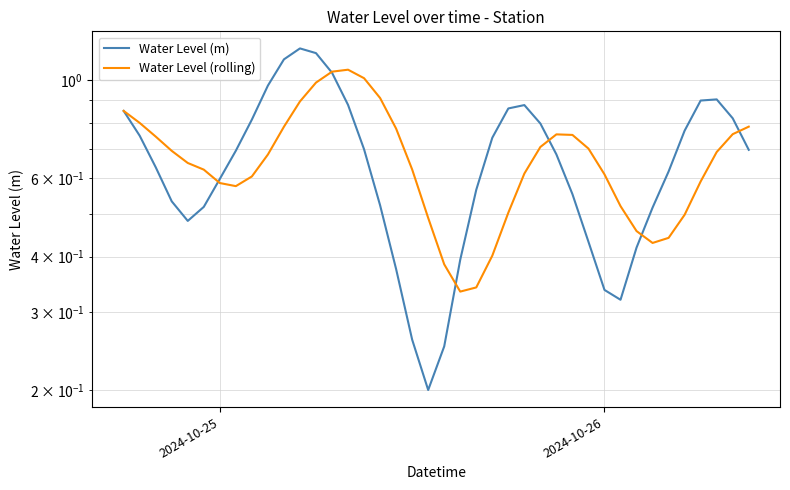

In Water Level (m), how many points are lower than both neighbors (excluding endpoints)?

3